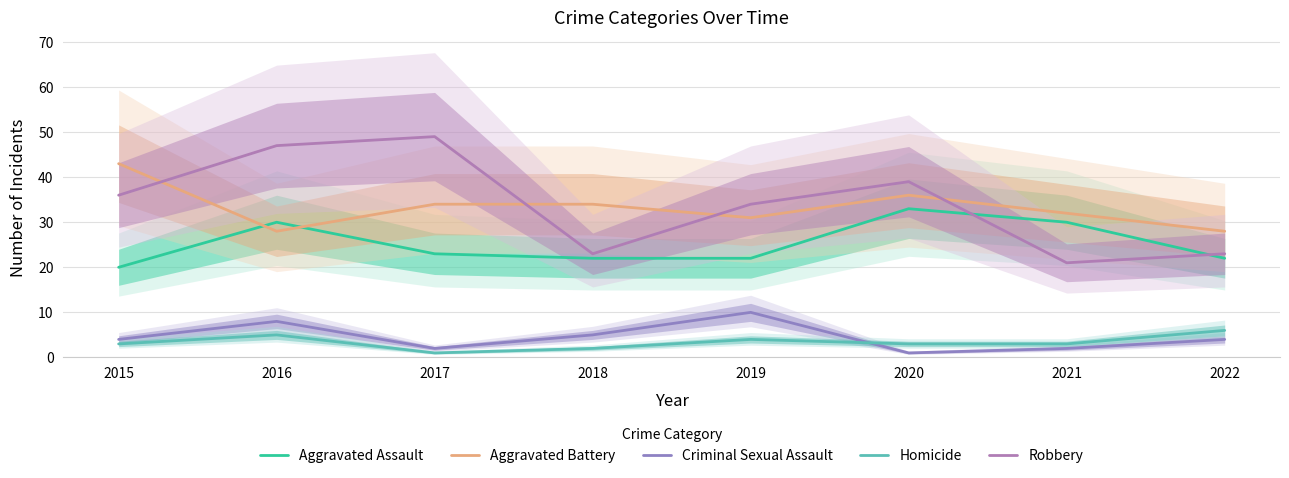

True or false: Aggravated Battery has a value of 36 at 2020.

True